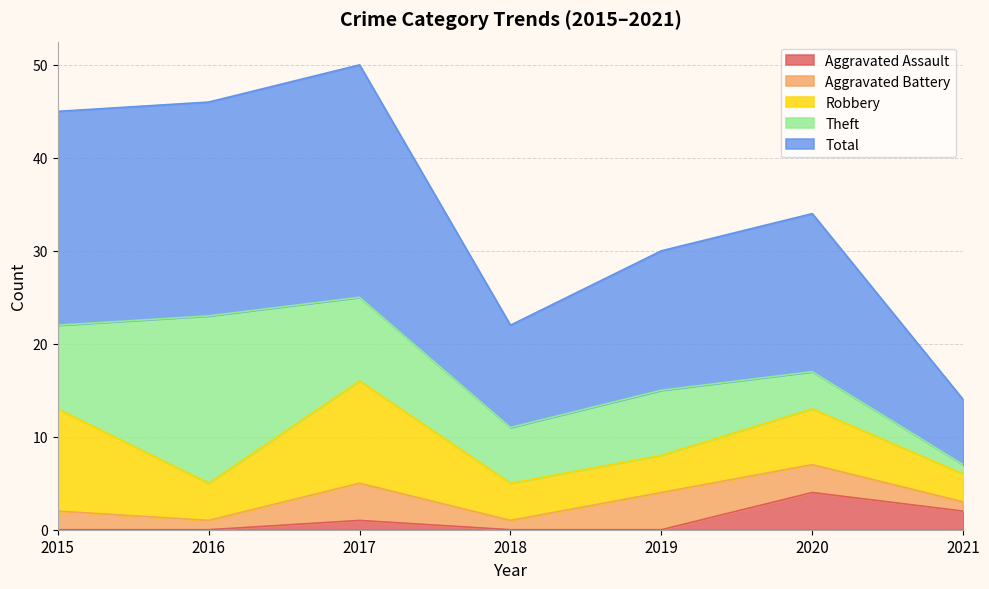

What is the spread (max minus min) of values at 2021?

6